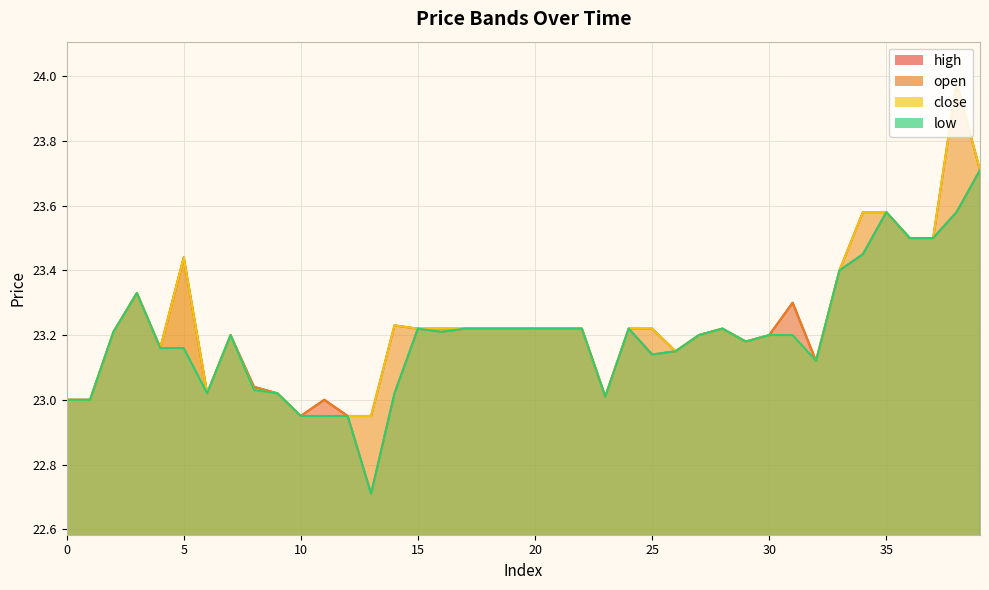

At which label does close first exceed 23?

2